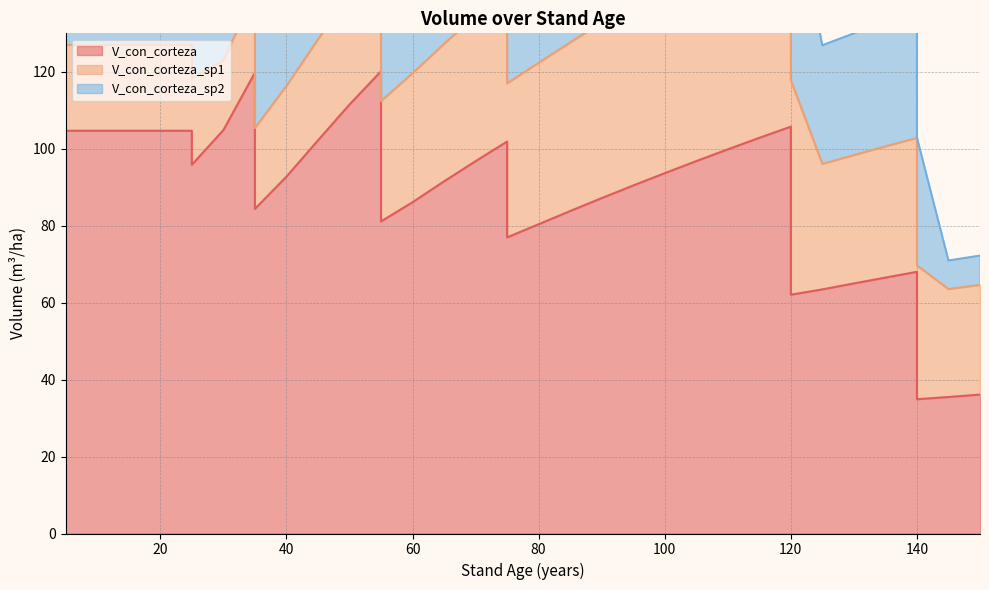

Which series has the largest range (max minus min)?

V_con_corteza_sp2